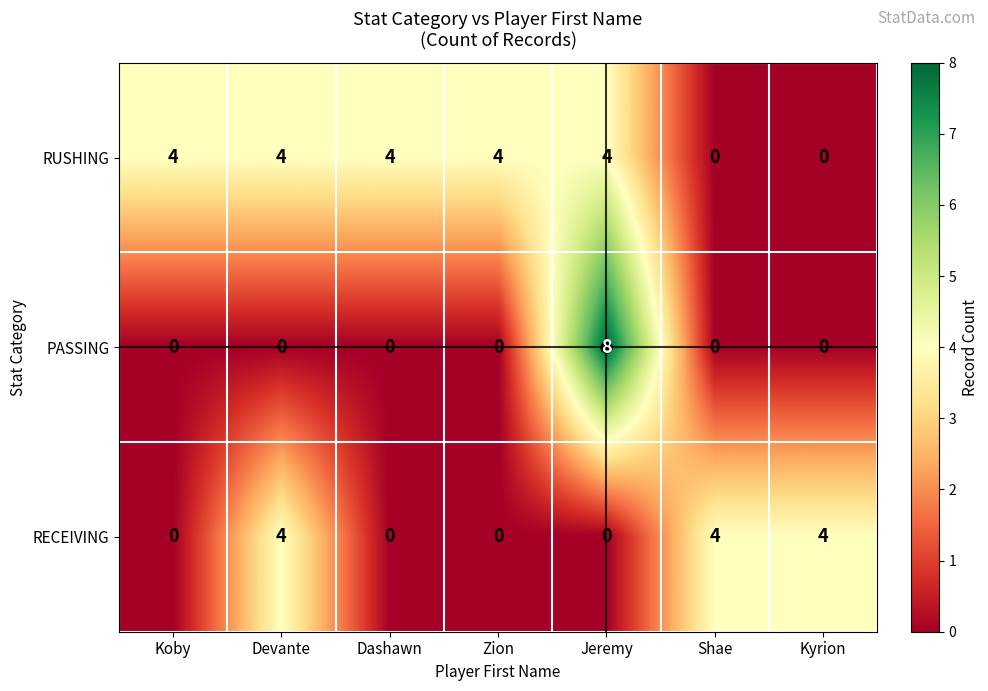

What is the spread (max minus min) of values at Kyrion?

4